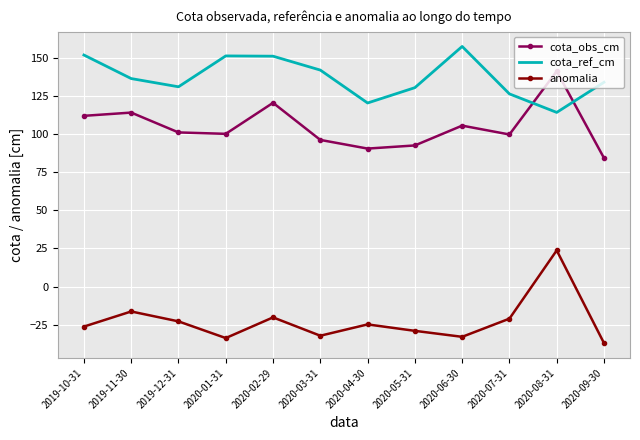

Which series changed the most between 2019-11-30 and 2020-05-31?

cota_obs_cm